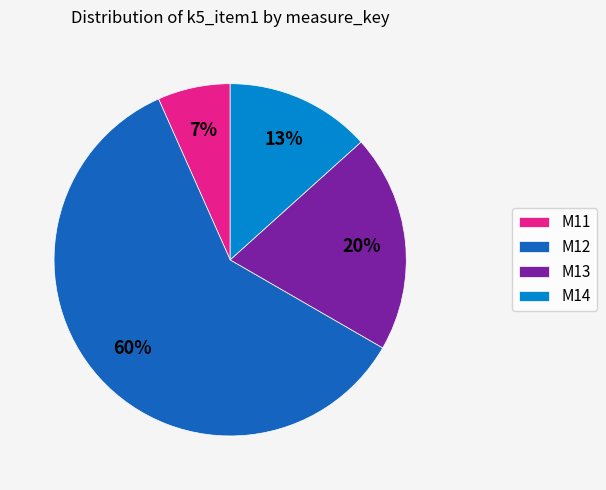

To the nearest percent, what portion does M12 represent?

60%